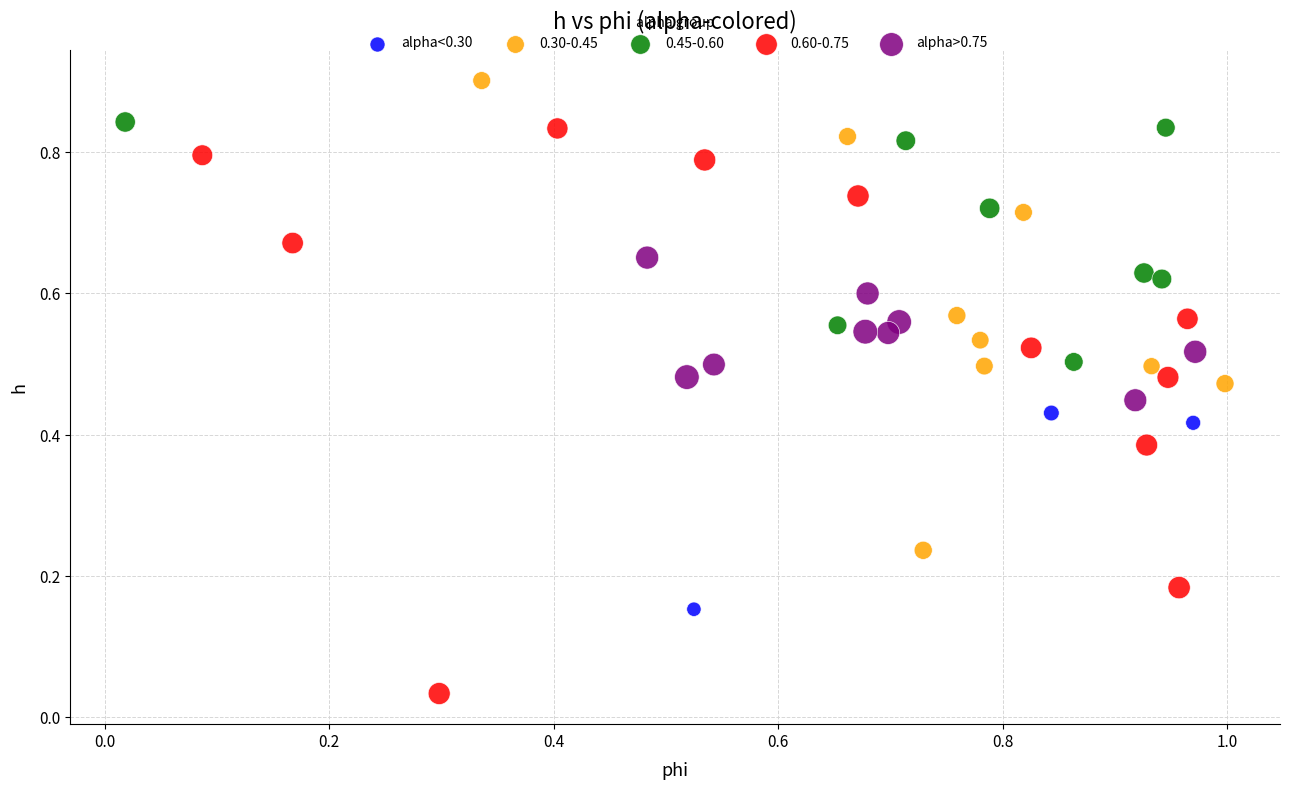

Which series has the largest Y range (max minus min)?

0.60-0.75